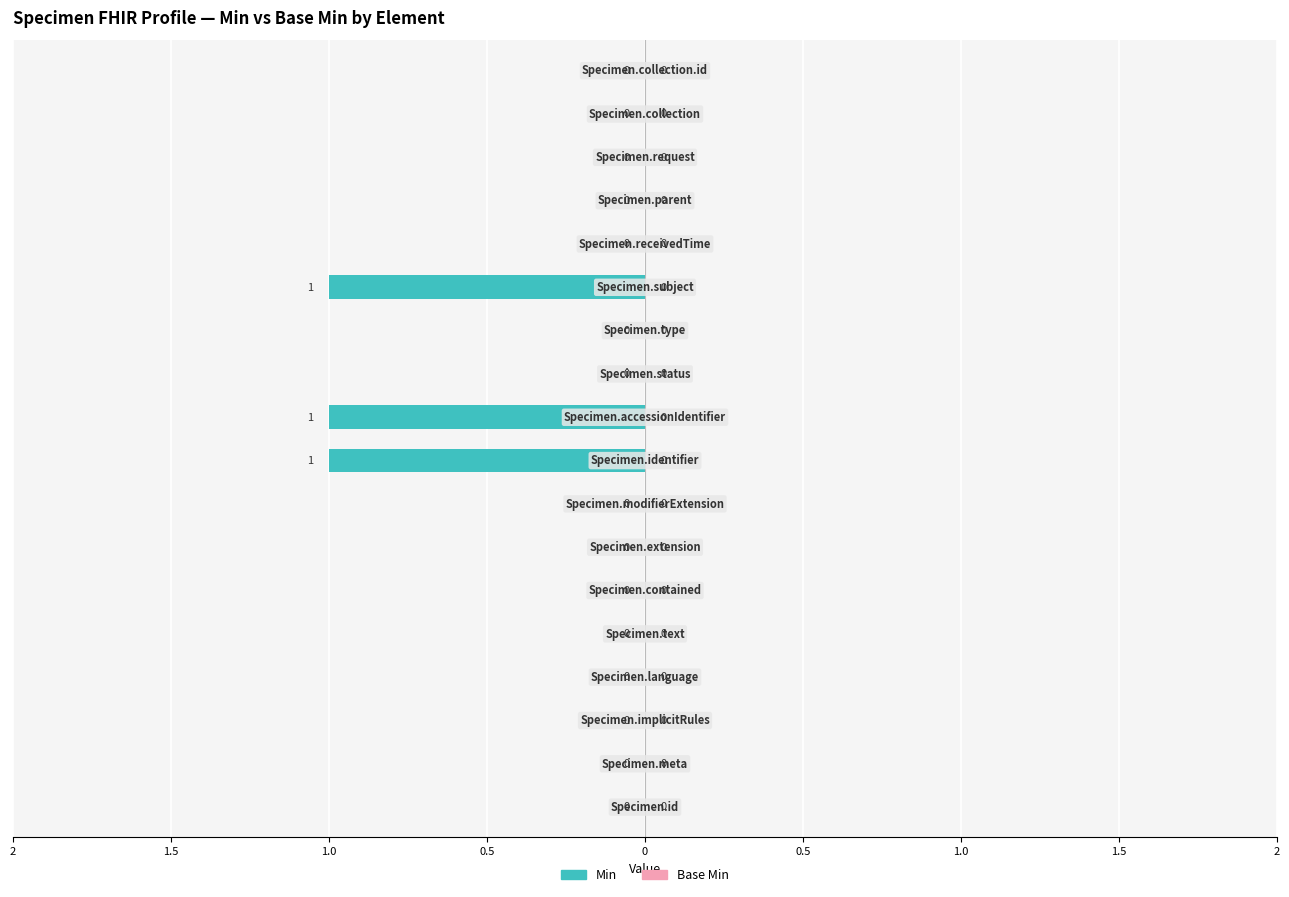

Reading left to right, extract all data points from this chart.

Min: 0	0	0	0	0	0	0	0	1	1	0	0	1	0	0	0	0	0
Base Min: 0	0	0	0	0	0	0	0	0	0	0	0	0	0	0	0	0	0